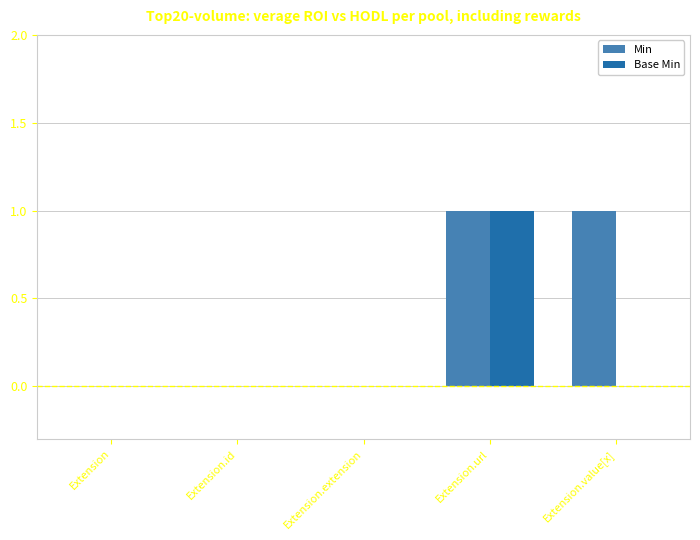

What is the difference between the Min values at Extension.id and Extension.url?

1